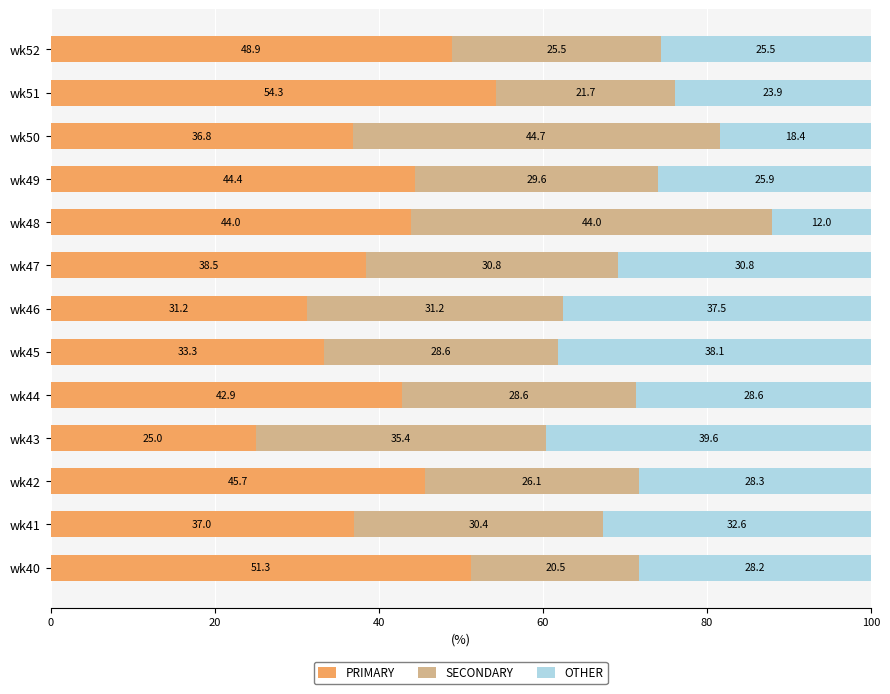

Rank the categories by PRIMARY value from lowest to highest.

wk43, wk46, wk45, wk50, wk41, wk47, wk44, wk48, wk49, wk42, wk52, wk40, wk51